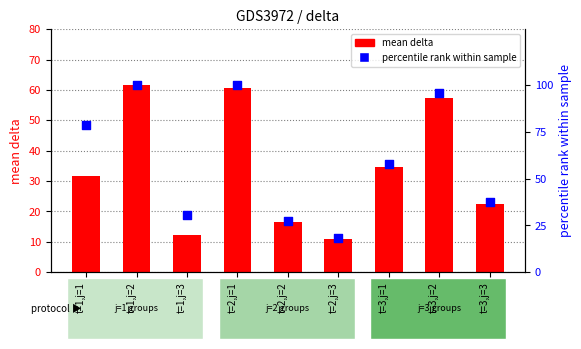

Which series has the largest total across all categories?

percentile rank